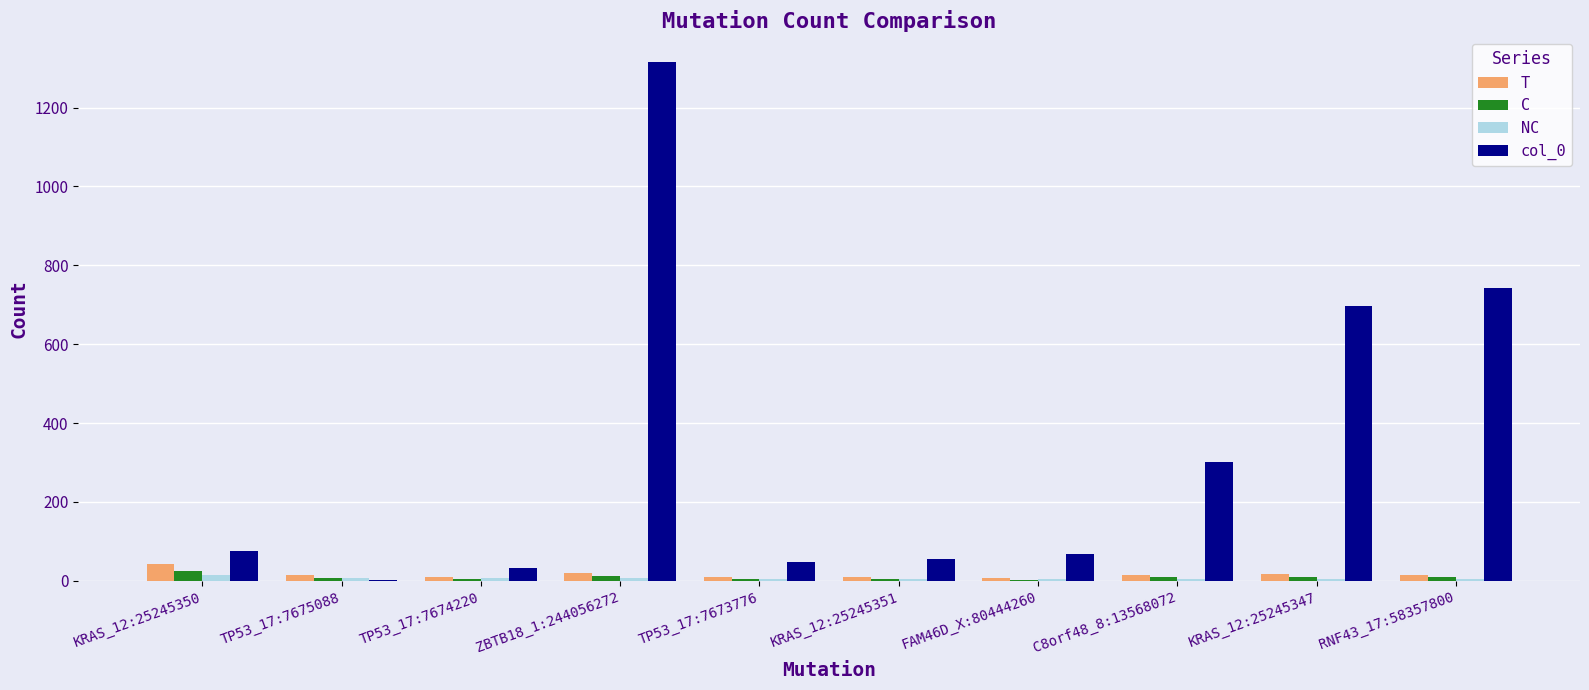

How many categories are shown in the chart?

10